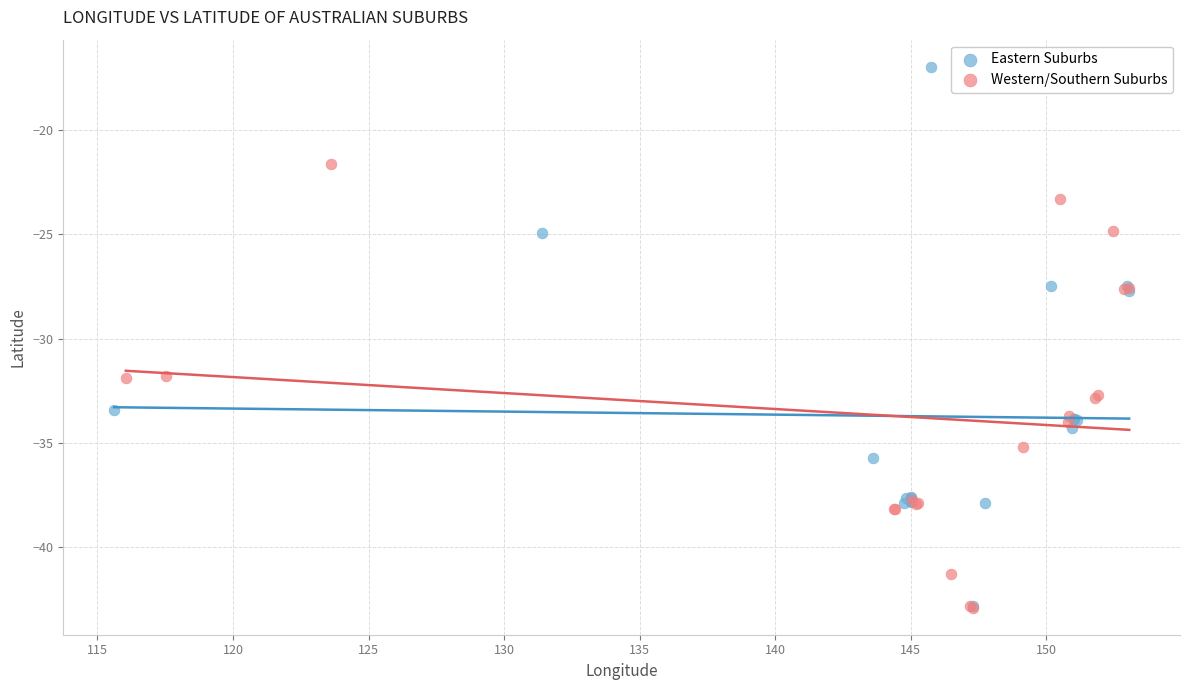

Which series has the widest spread of Y values?

Eastern Suburbs